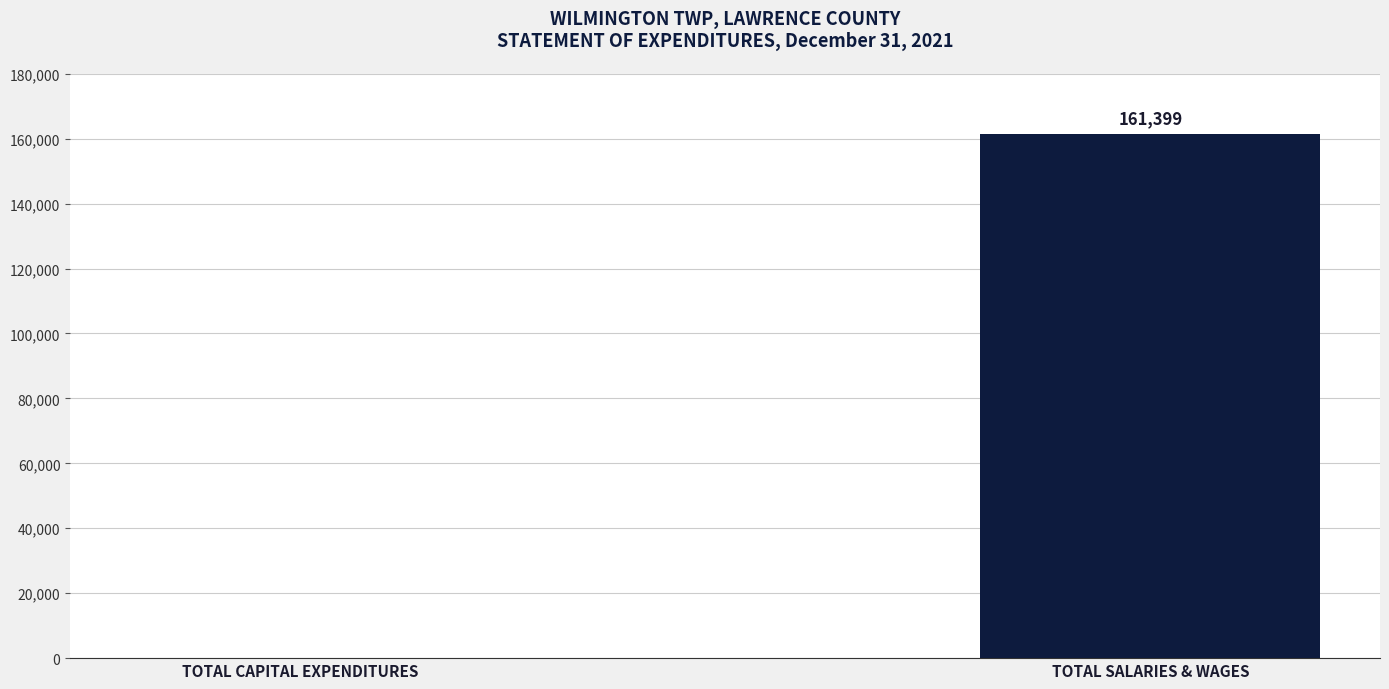

What is the sum of the values at TOTAL SALARIES & WAGES and TOTAL CAPITAL EXPENDITURES?

161399